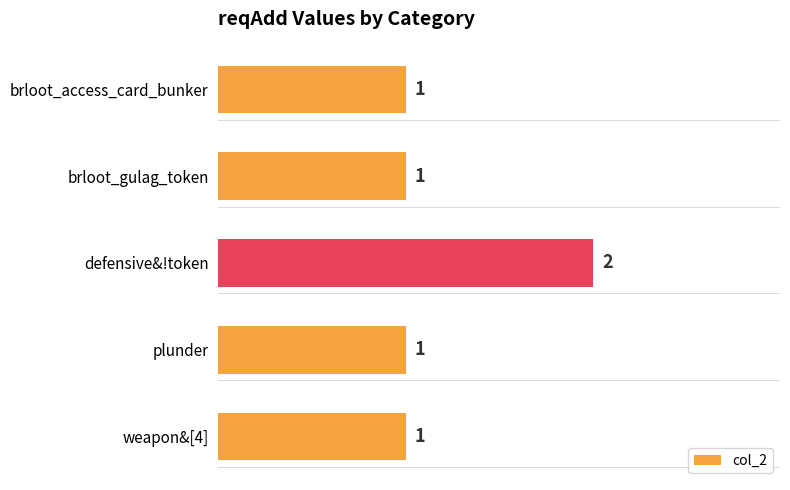

True or false: the data shows 1 at defensive&!token.

False